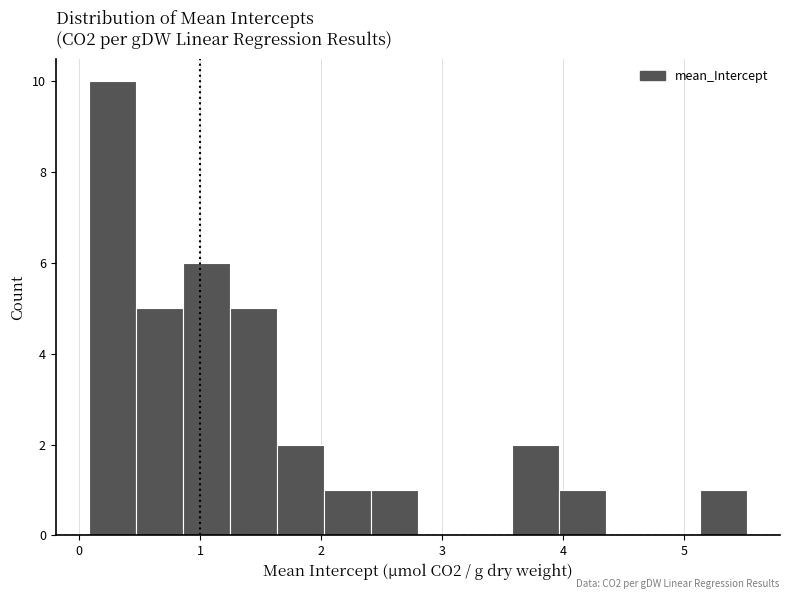

Read against the x-axis, roughly where is the centre of the tallest bar?

0.3